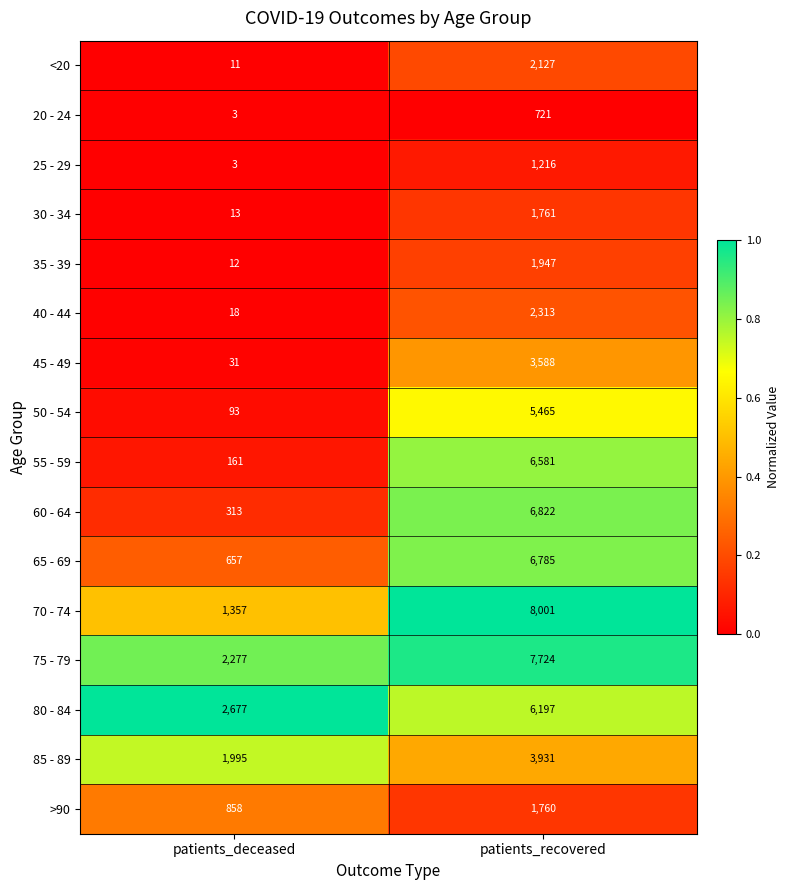

What is the greatest value displayed?

8001